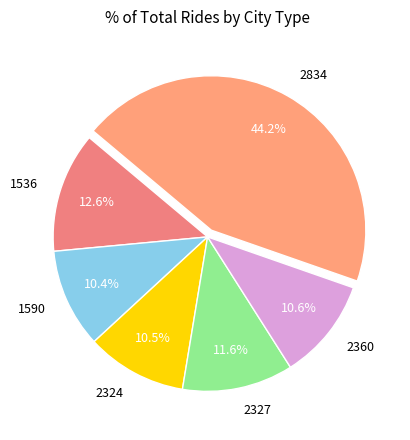

Approximately how many times larger is the value at 2360 compared to 2834?

0.2